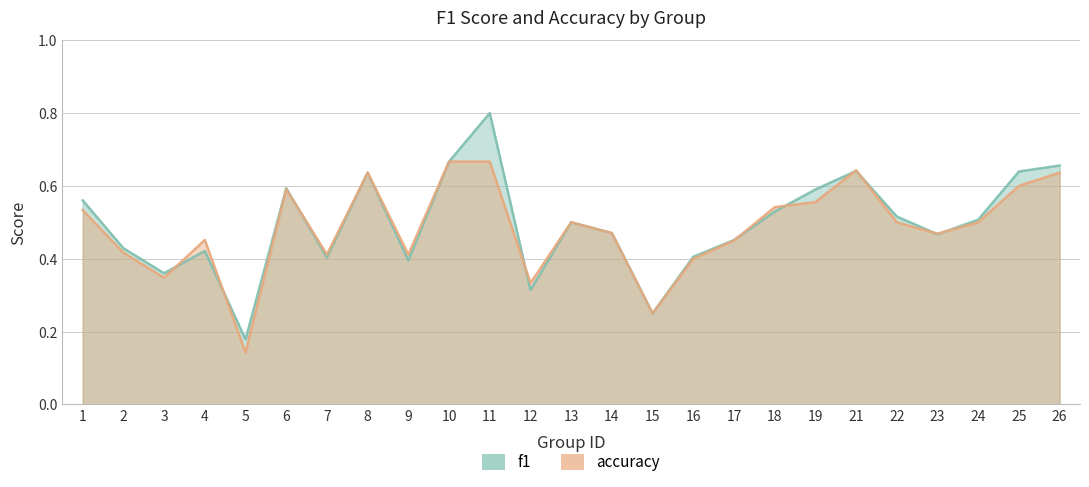

True or false: f1 has a value of 0.4 at 11.

False